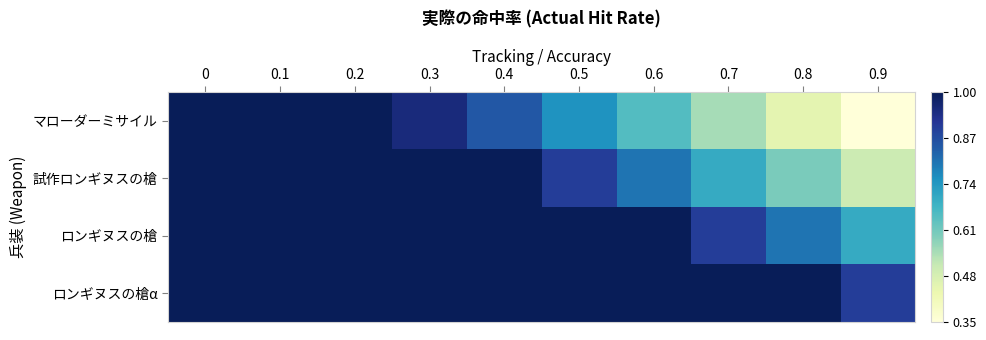

Count the number of categories in the chart.

10